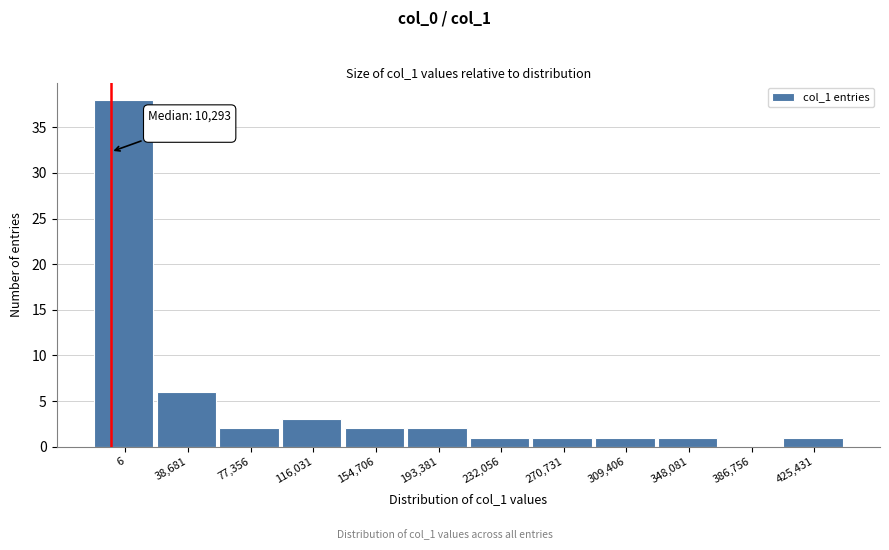

Reading right to left, what are all the values shown in this chart?

425,431=1	386,756=0	348,081=1	309,406=1	270,731=1	232,056=1	193,381=2	154,706=2	116,031=3	77,356=2	38,681=6	6=38